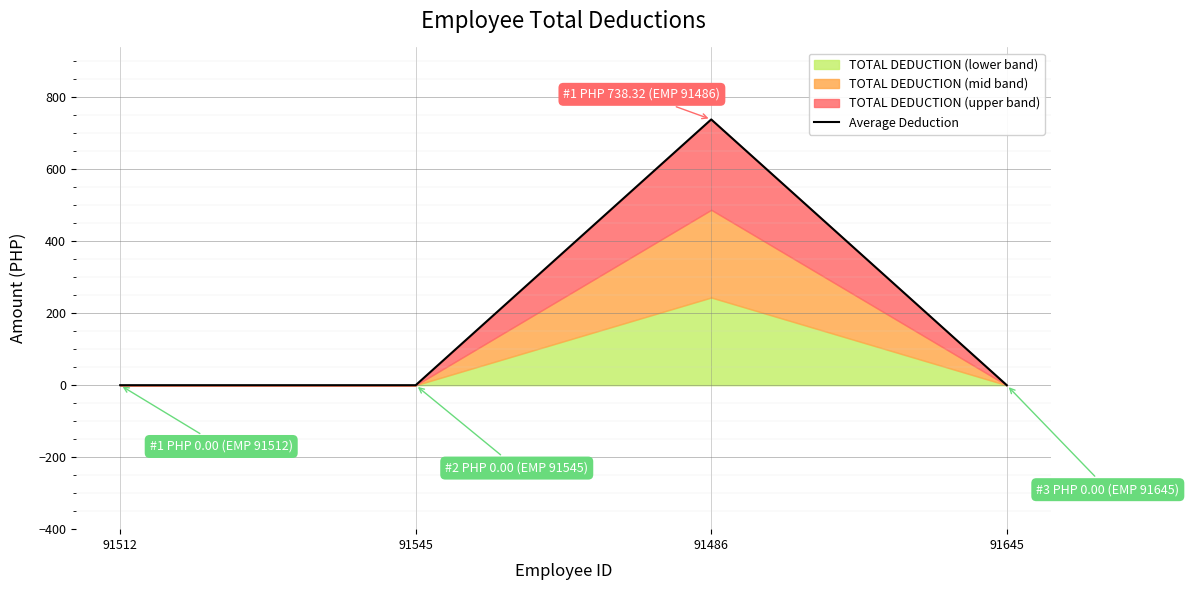

How many values in the Average Deduction series exceed 0?

1